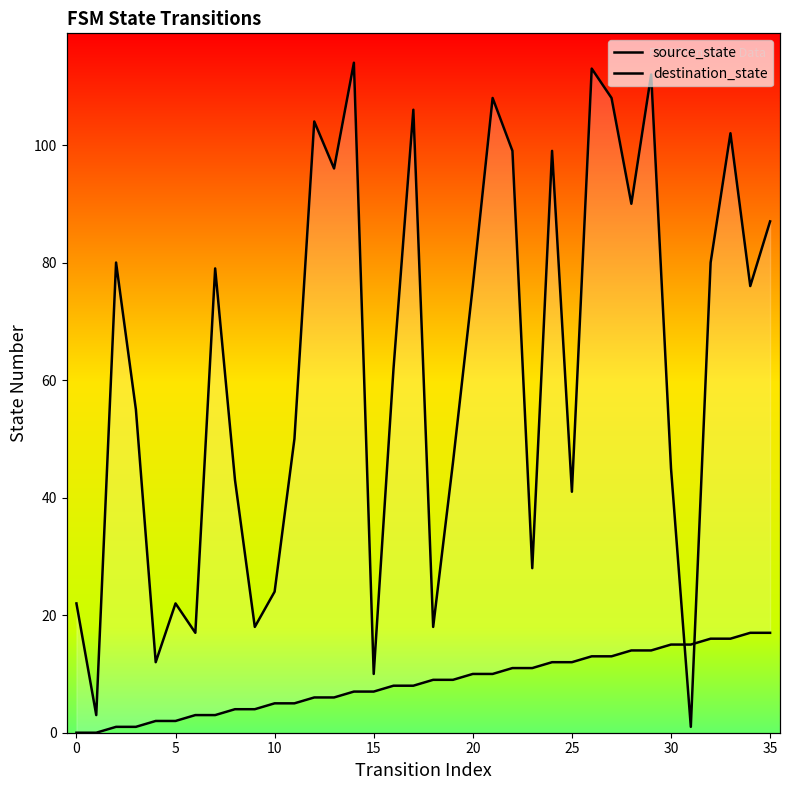

Is the value of source_state at 27 greater than the value of destination_state at 26?

No